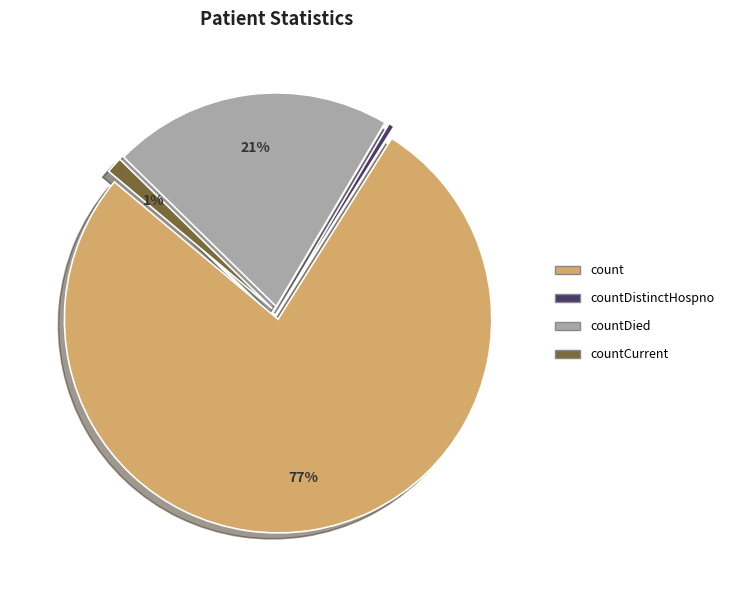

Is there any slice that represents more than half of the pie?

Yes